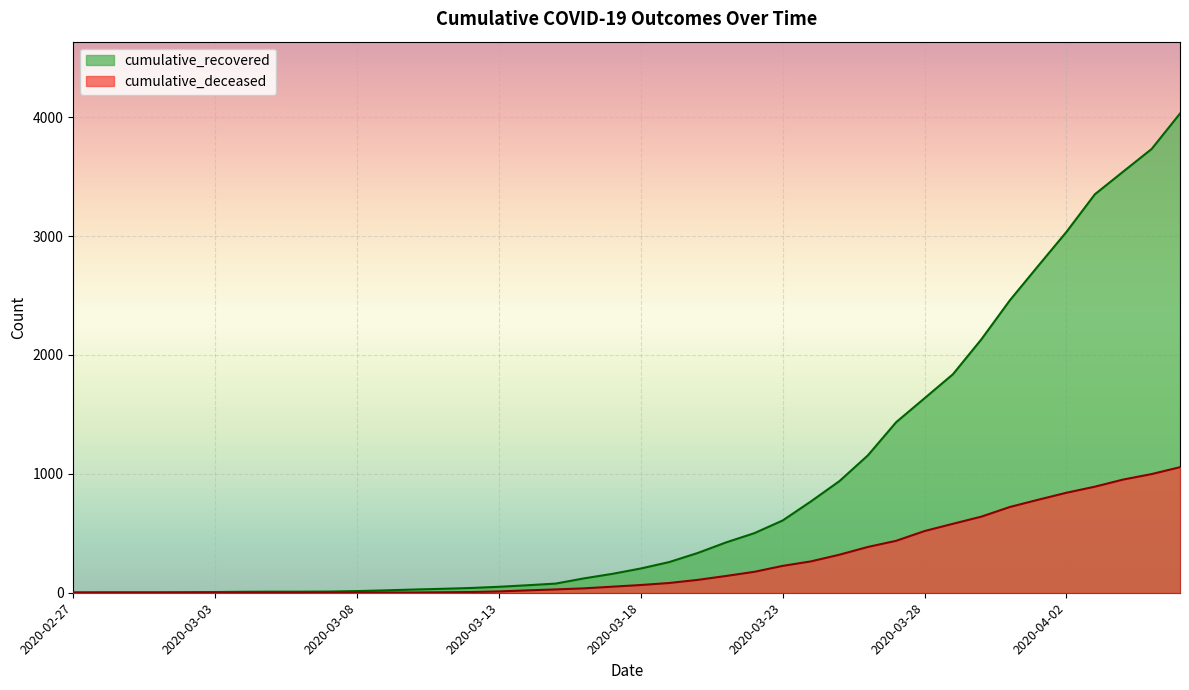

True or false: cumulative_recovered and cumulative_deceased cross at least once.

False